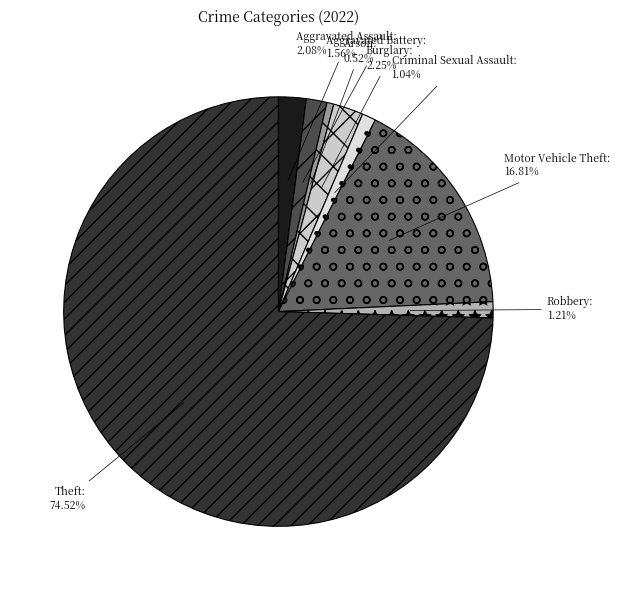

Which slice represents more than half of the pie?

Theft